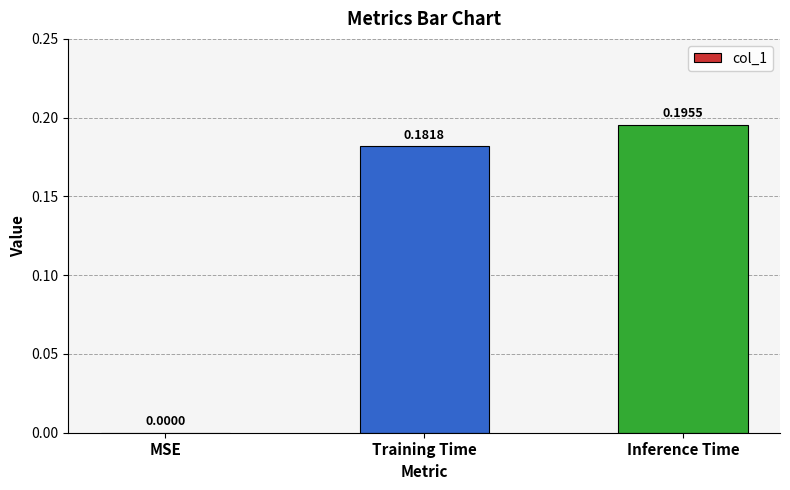

At which label is the value closest to 0?

MSE